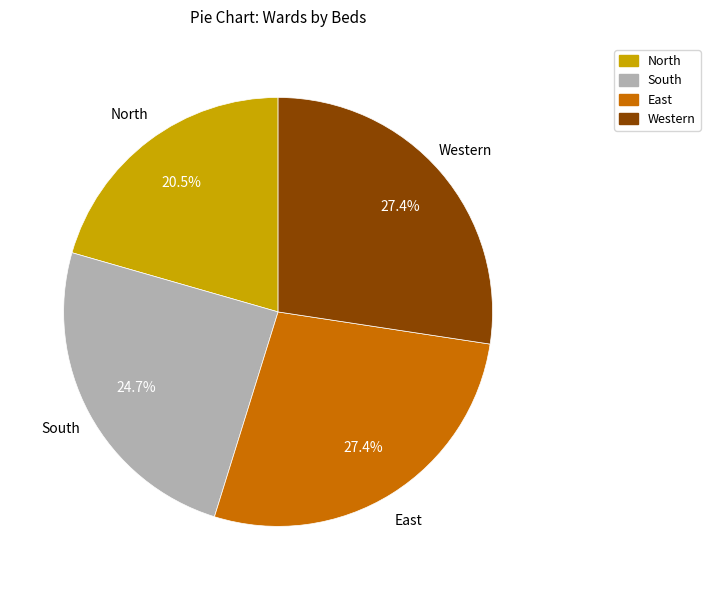

Approximately how many times larger is the value at Western compared to South?

1.1